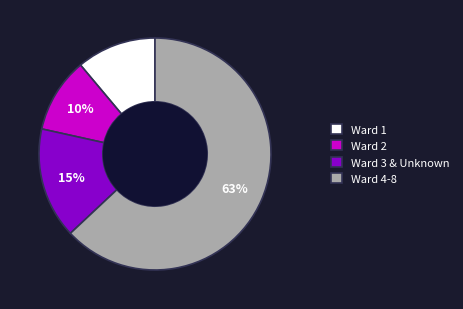

To the nearest percent, what is the average slice percentage?

25%